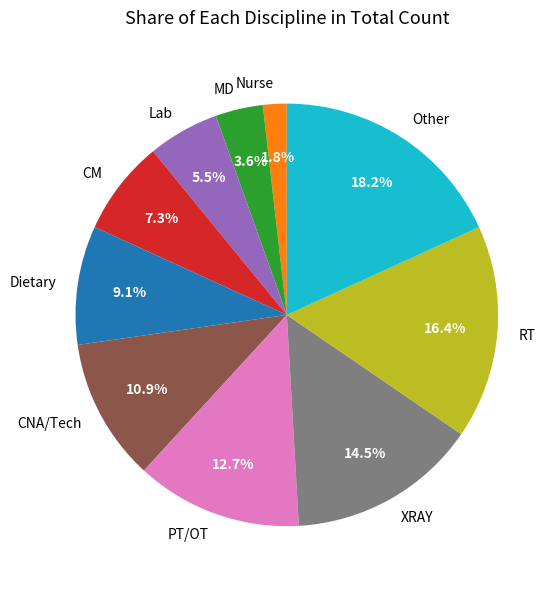

Which has a higher value, Lab or MD?

Lab